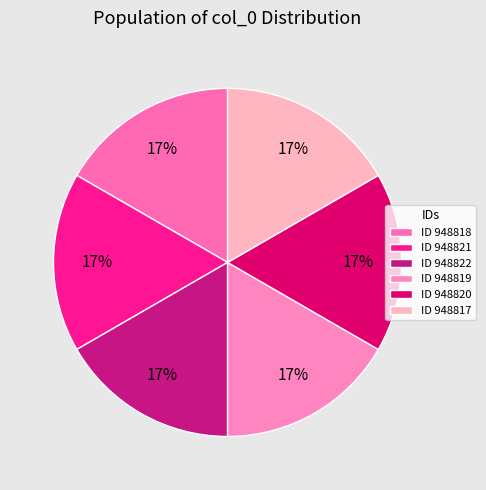

Which category has the biggest portion of the pie?

948822